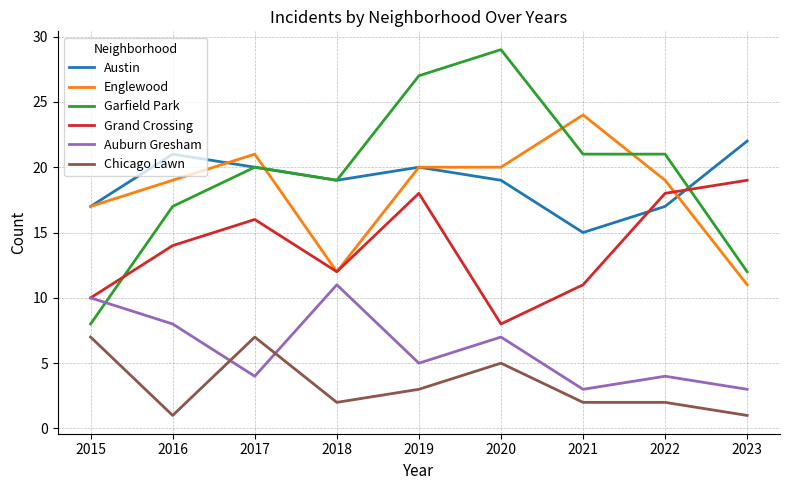

The Chicago Lawn series shows 3 at 2021. True or false?

False